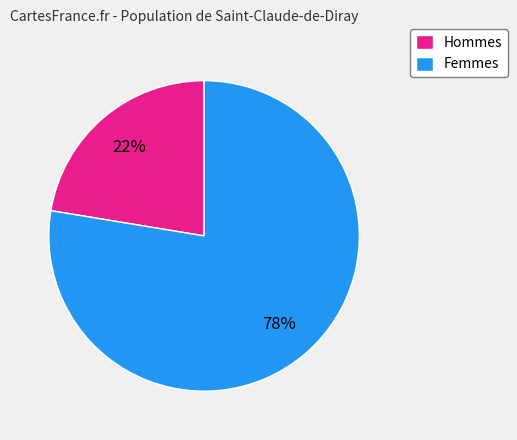

Count the number of slices in the pie.

2